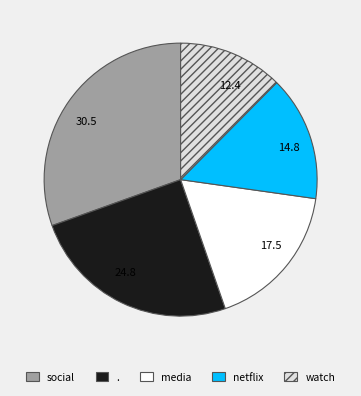

The watch slice represents 12% of the pie. True or false?

True